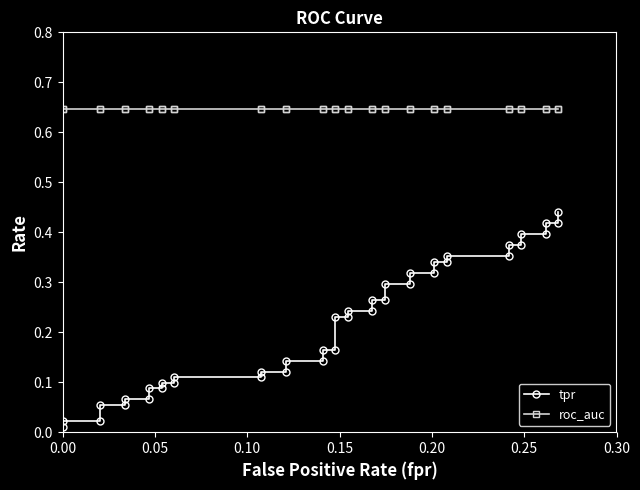

Rank the series at 0.15 from lowest to highest value.

tpr, roc_auc